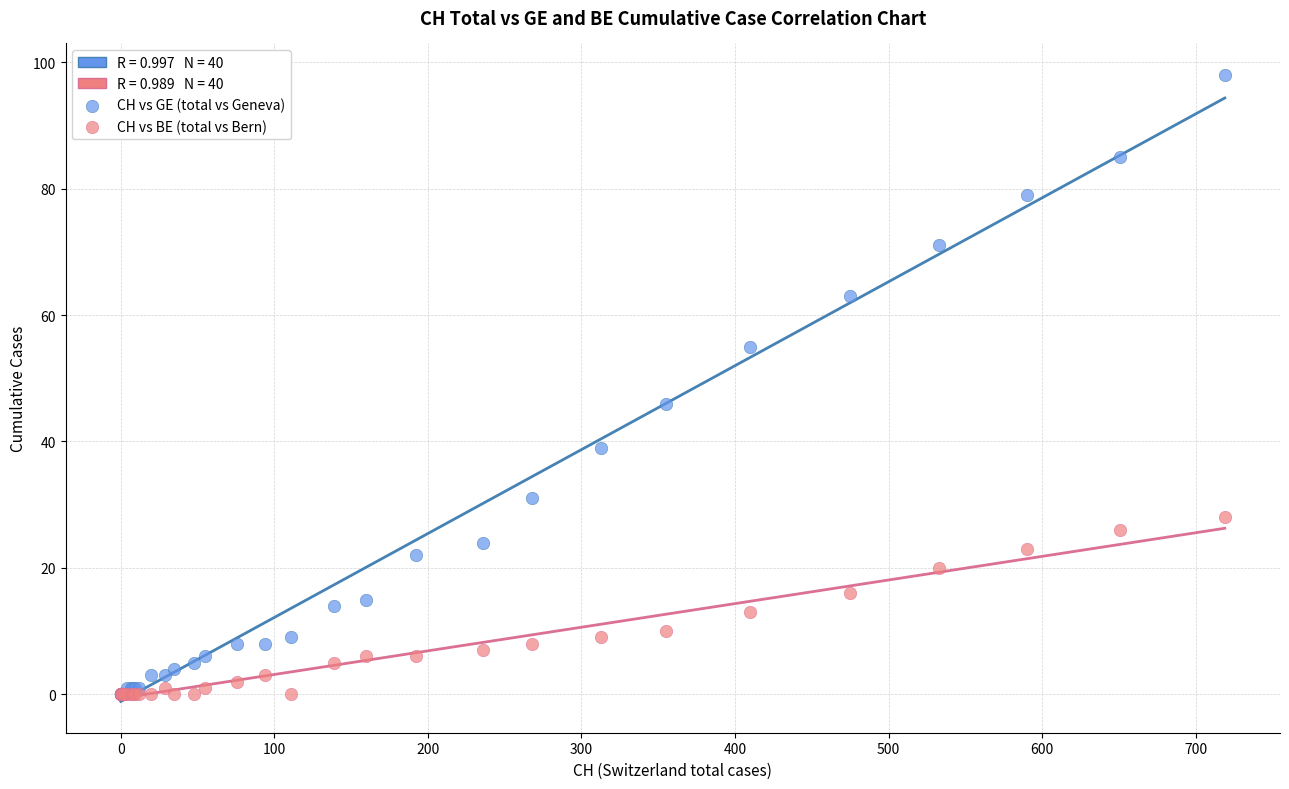

Which series contains the highest Y value?

CH vs GE (total vs Geneva)